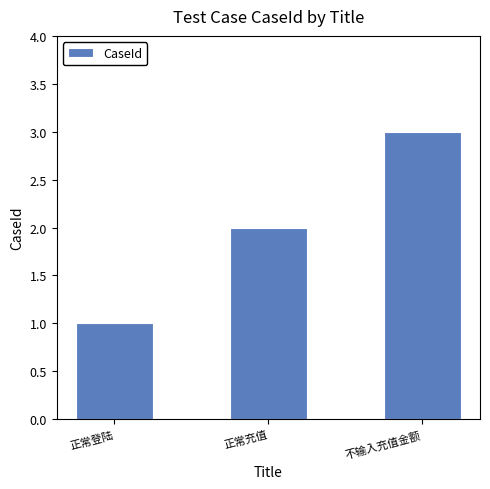

How many values are below 2?

1